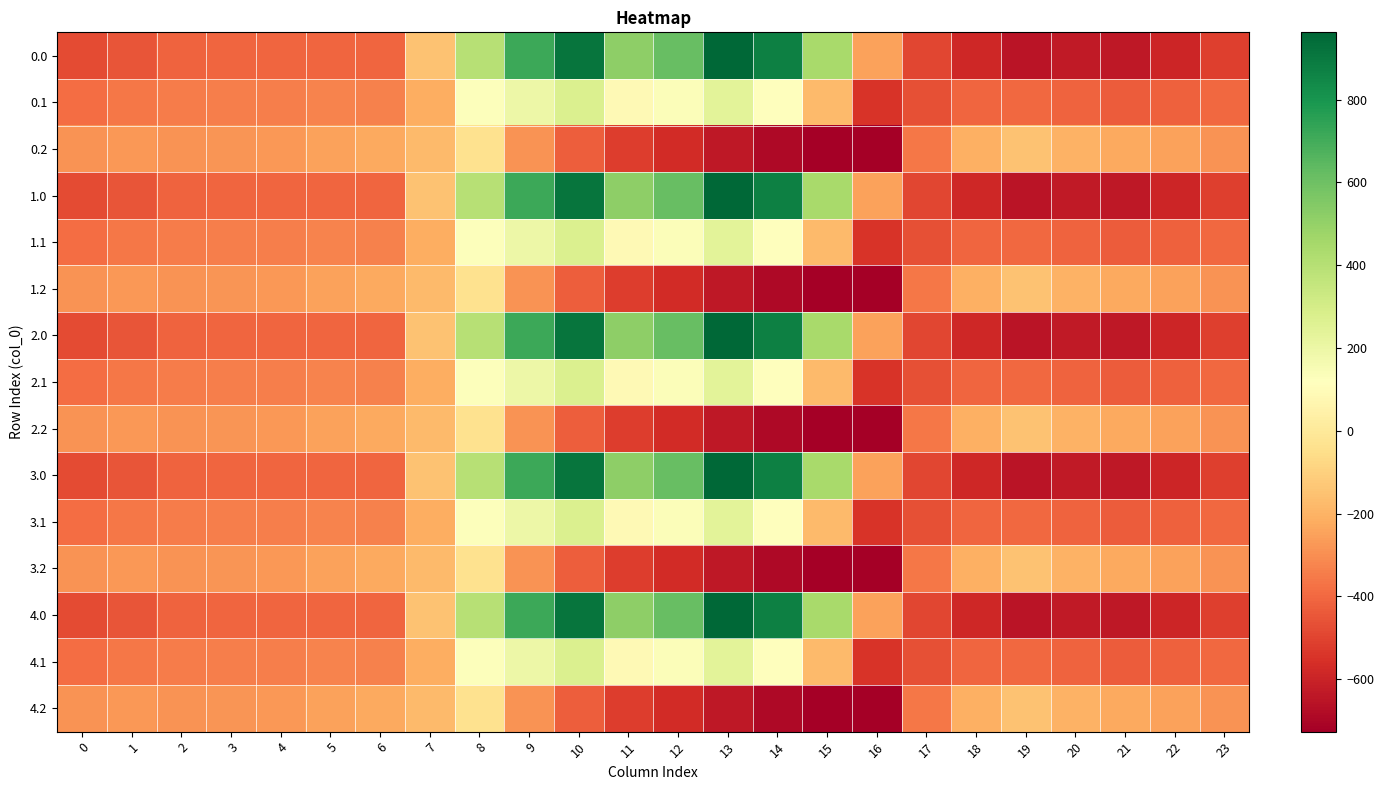

Rank the series at 22 from highest to lowest value.

0.2, 1.2, 2.2, 3.2, 4.2, 0.1, 1.1, 2.1, 3.1, 4.1, 0.0, 1.0, 2.0, 3.0, 4.0